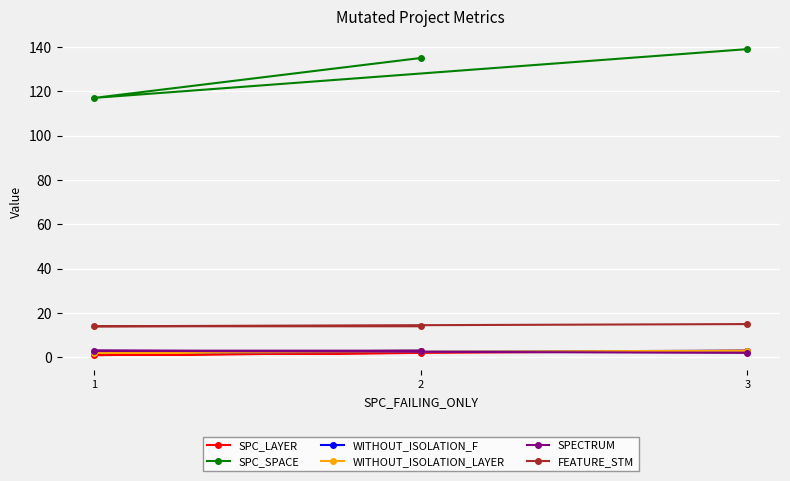

Reading right to left, what are all the values shown in this chart?

SPC_LAYER: 3	1	2
SPC_SPACE: 139	117	135
WITHOUT_ISOLATION_F: 3	2	3
WITHOUT_ISOLATION_LAYER: 3	2	3
SPECTRUM: 2	3	3
FEATURE_STM: 15	14	14